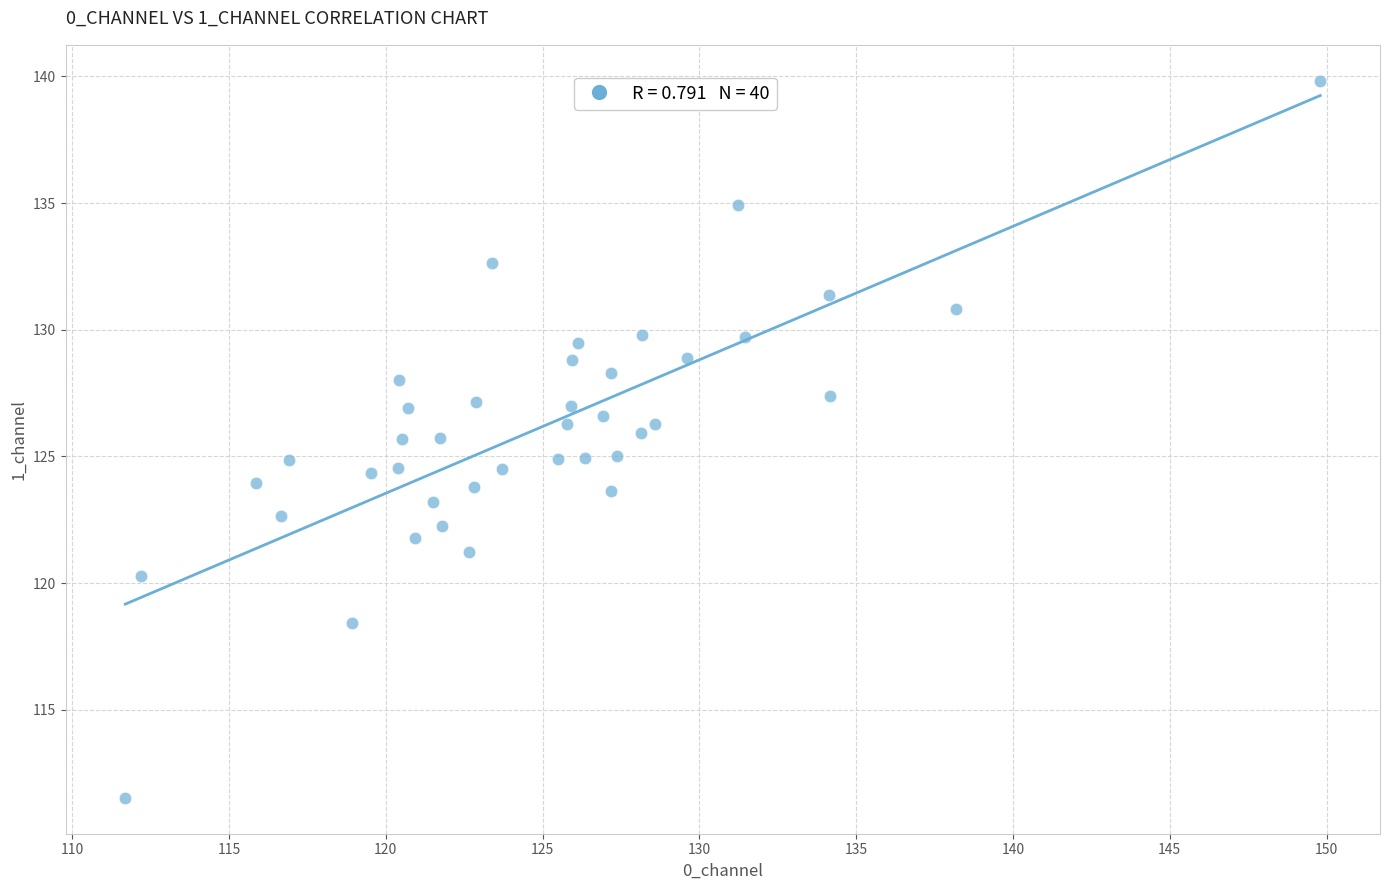

What is the range of X values (max minus min)?

38.1